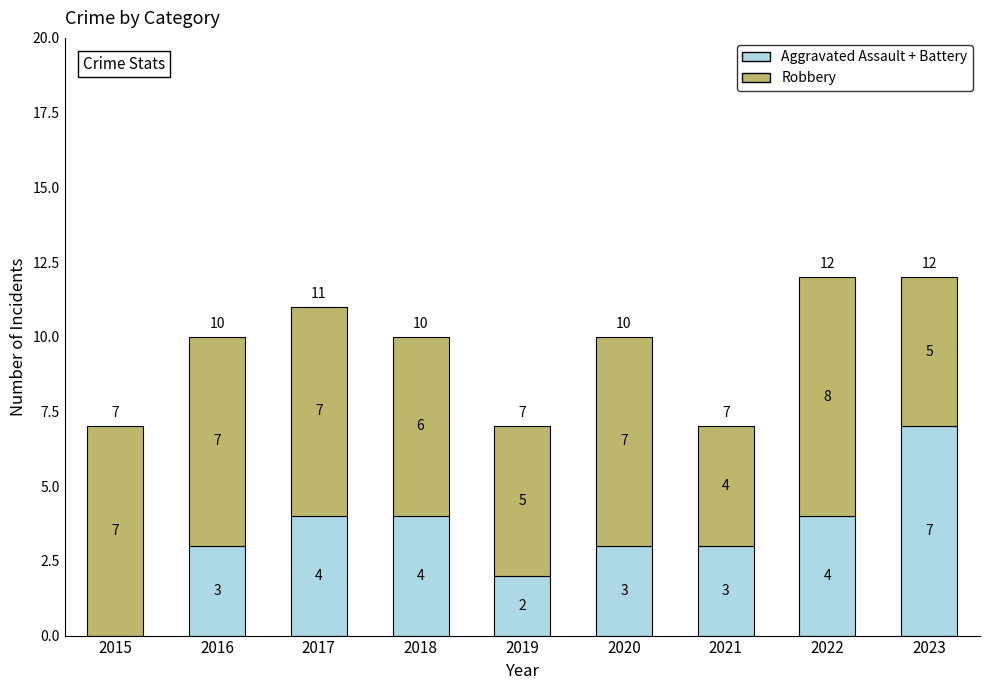

The value of Aggravated Assault + Battery at 2017 is 7. True or false?

False